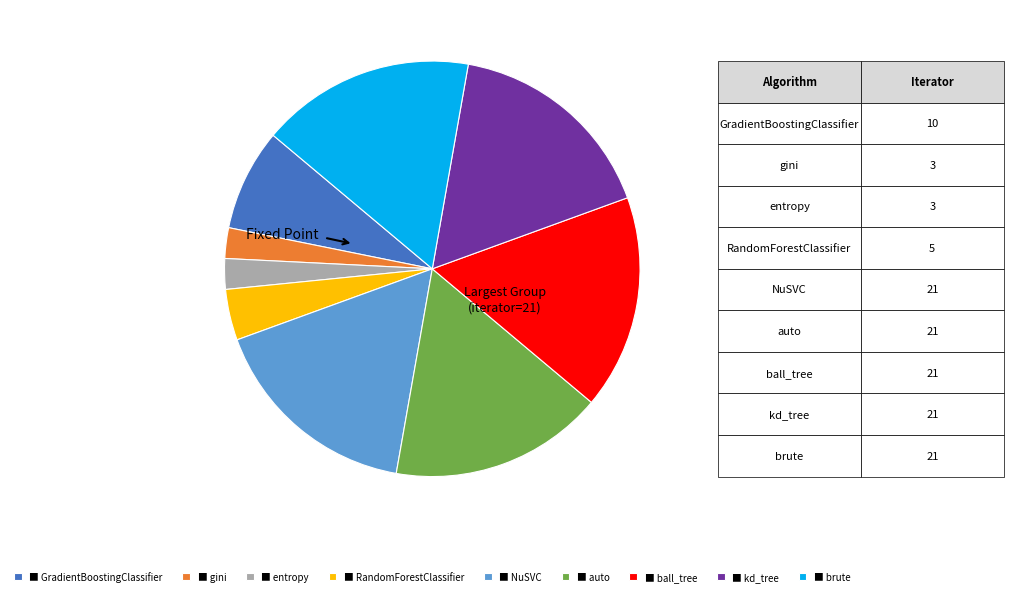

True or false: ■ GradientBoostingClassifier accounts for 8% of the total.

True